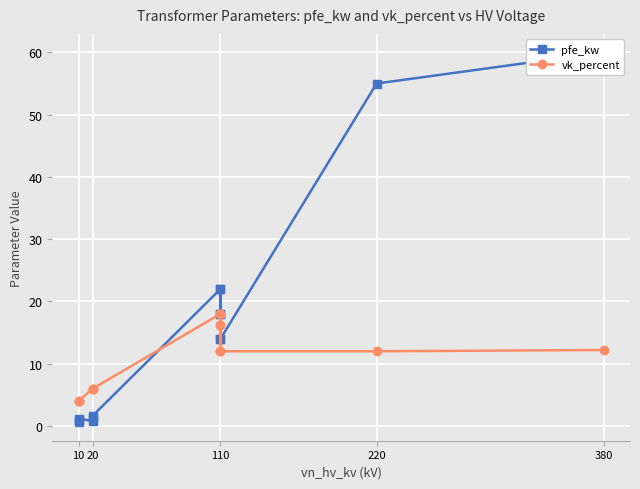

What is the label of the 1st point from the left?

10